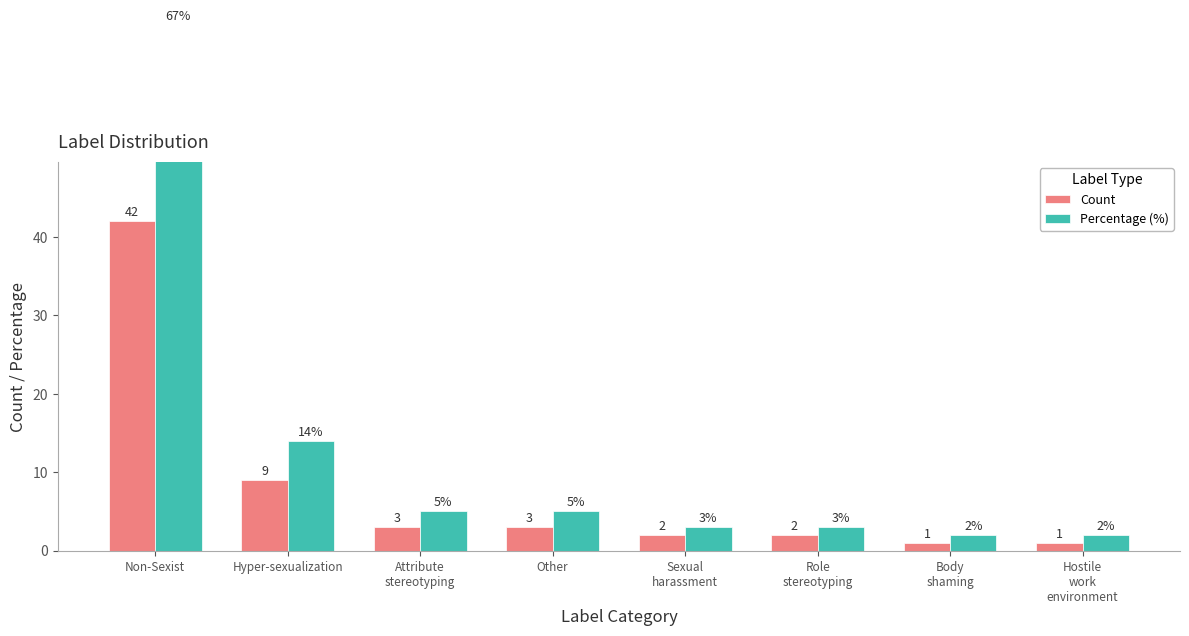

Reading left to right, transcribe all the data shown in this chart.

Count: 42	9	3	3	2	2	1	1
Percentage (%): 67	14	5	5	3	3	2	2